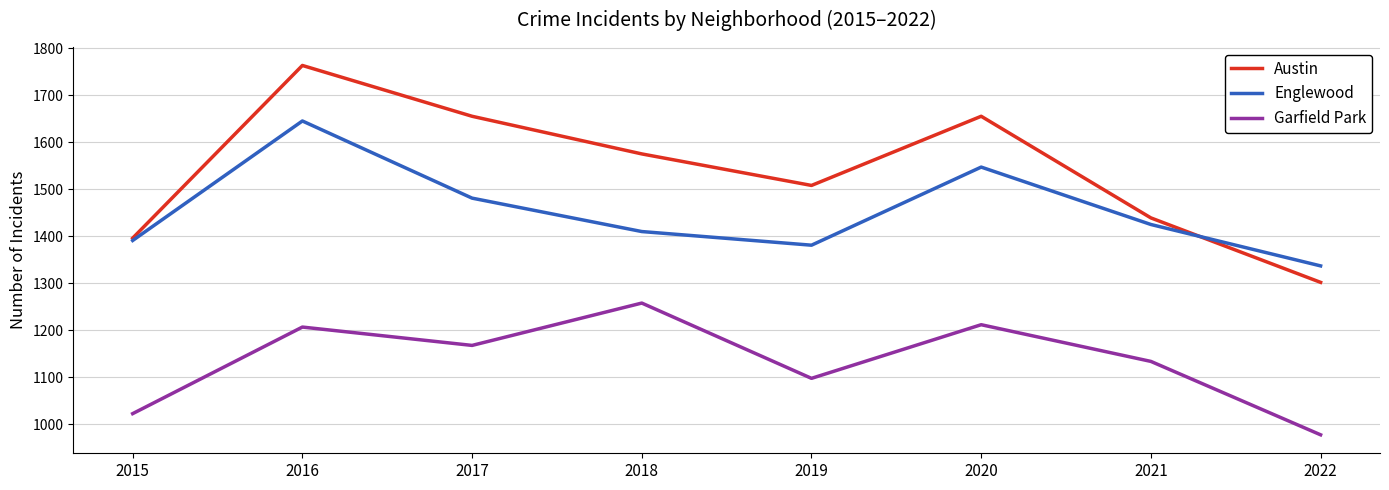

Rank the series at 2017 from highest to lowest value.

Austin, Englewood, Garfield Park